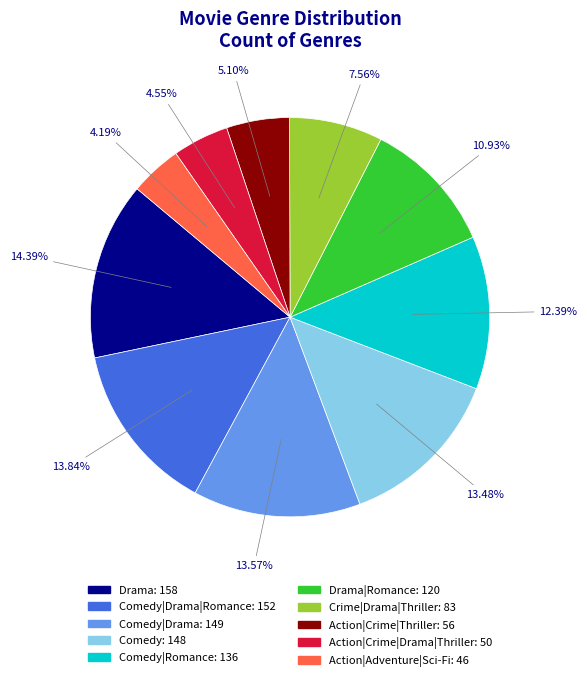

Is there a majority slice in this chart?

No